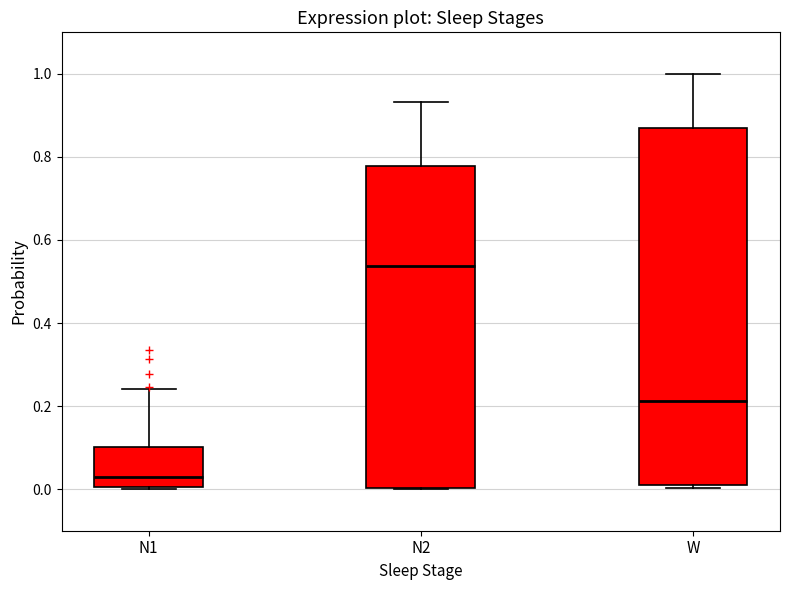

Reading left to right, transcribe this box plot: for each box, give where its median line is, the range the box spans, and where its two whiskers end, as read against the y-axis. The values are not printed on the chart, so give them approximately, as read against the axis.

N1: median 0.04, box 0.00 to 0.10, whiskers 0.00 (just below the box's lower edge) to 0.24
N2: median 0.54, box 0.00 to 0.78, whiskers 0.00 to 0.94
W: median 0.22, box 0.00 to 0.86, whiskers 0.00 (just below the box's lower edge) to 1.00